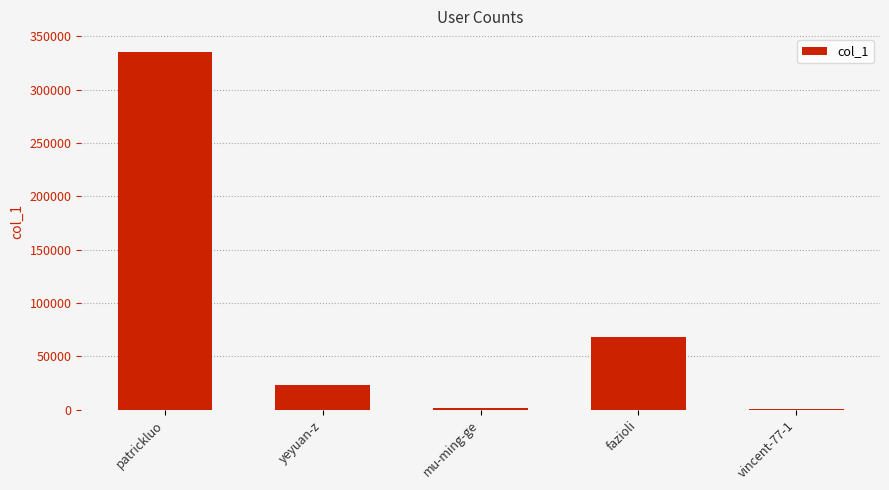

Which category has the highest value across all series?

patrickluo